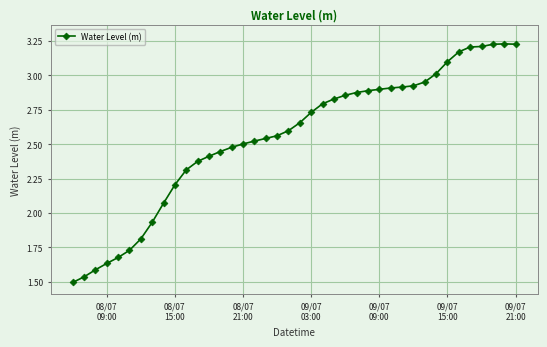

What is the sum of all values?

102.1